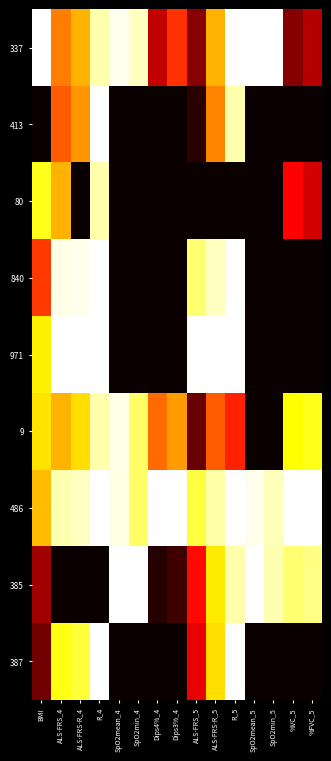

List the series in order of their peak value, lowest first.

80, 9, 337, 413, 840, 971, 486, 385, 387